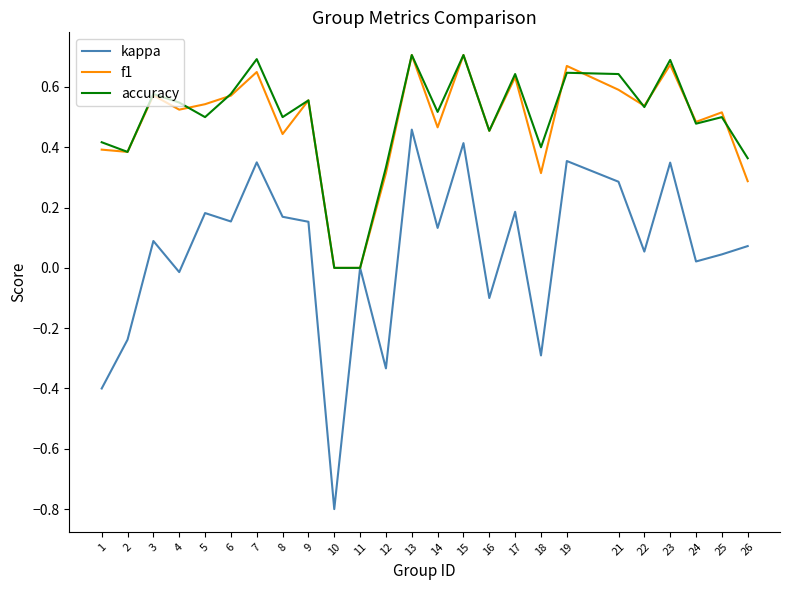

Is the value of kappa at 10 greater than the value of f1 at 25?

No